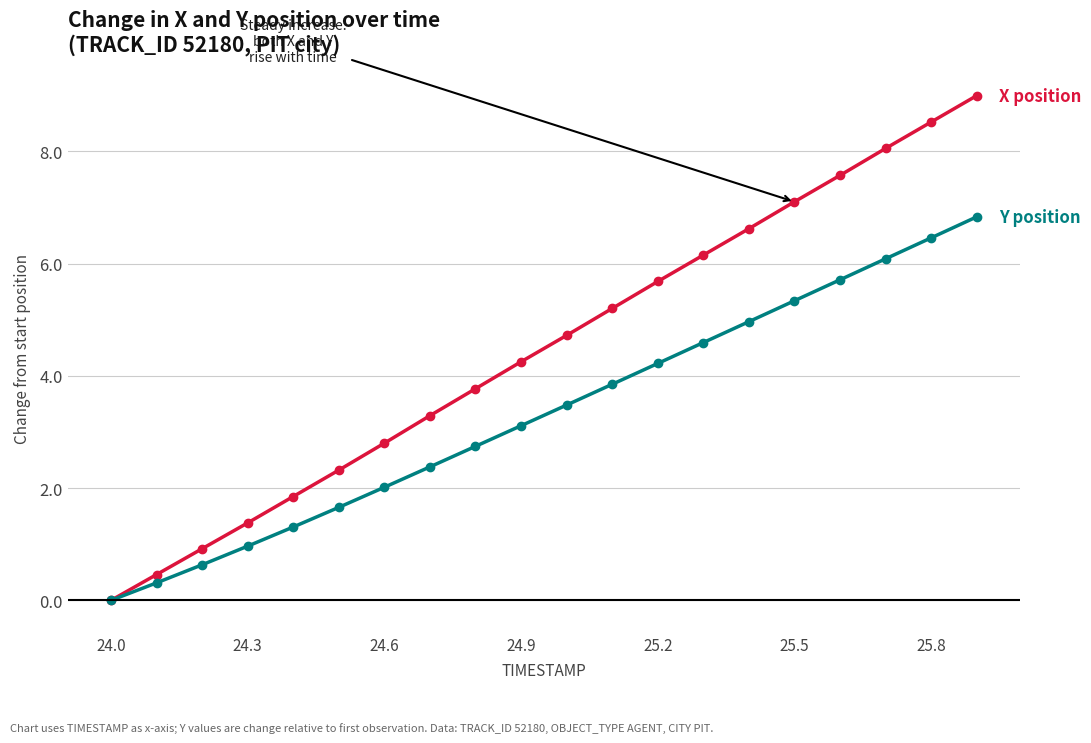

What is the greatest value displayed?

9.0